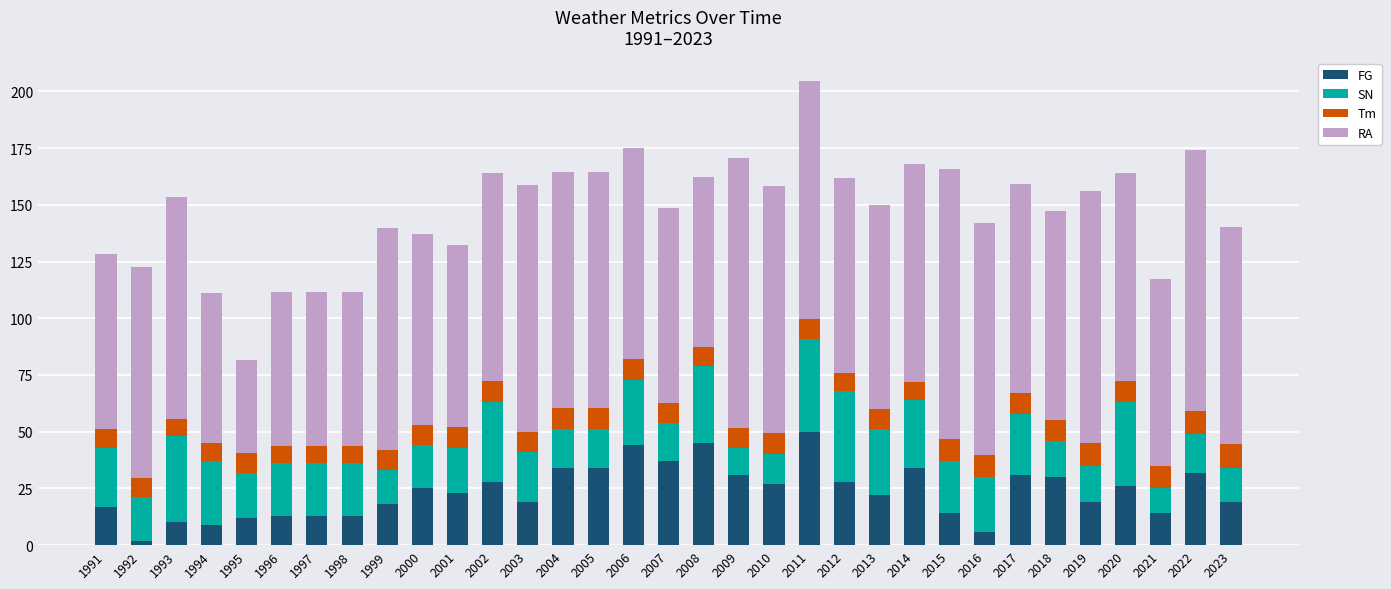

How many data points in FG are less than 23?

16